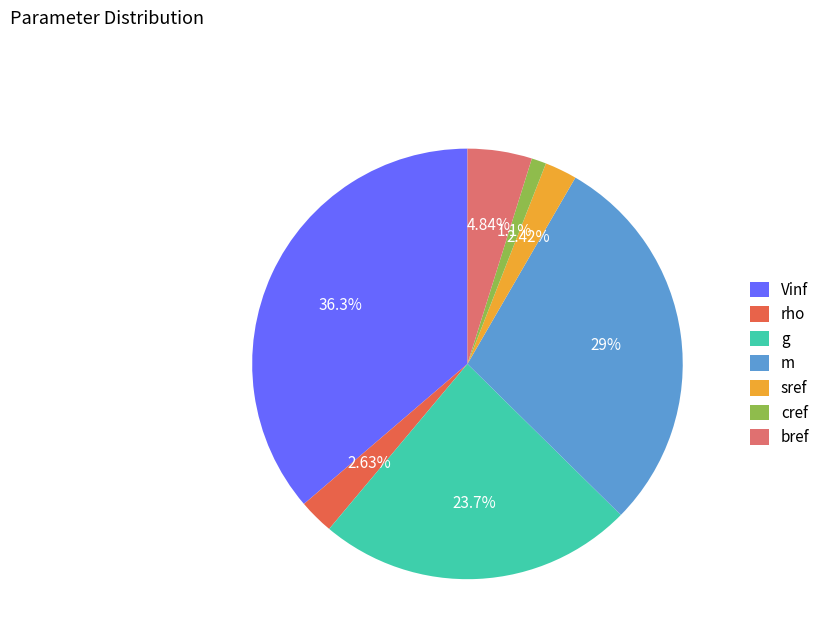

Is there a majority slice in this chart?

No